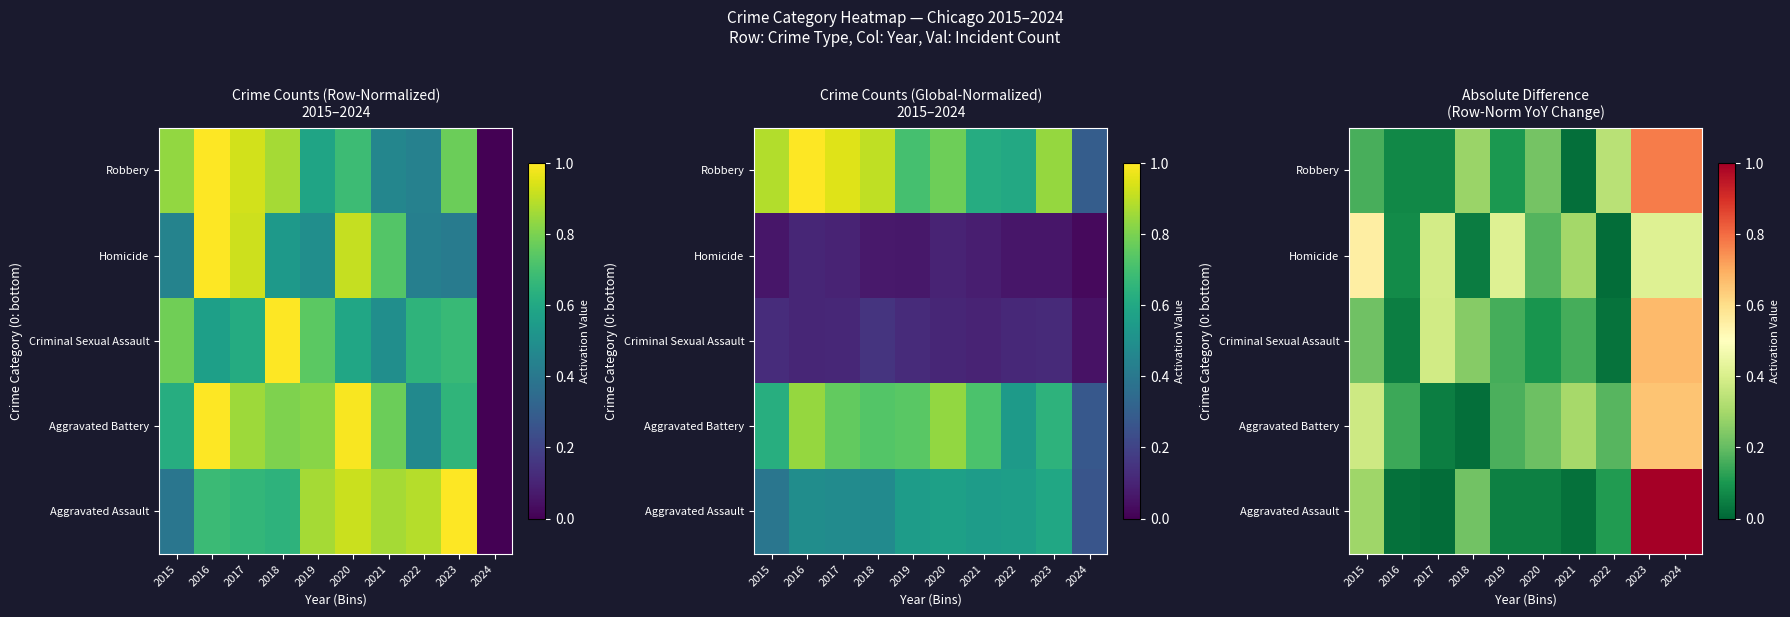

Which series has the largest range (max minus min)?

Aggravated Assault